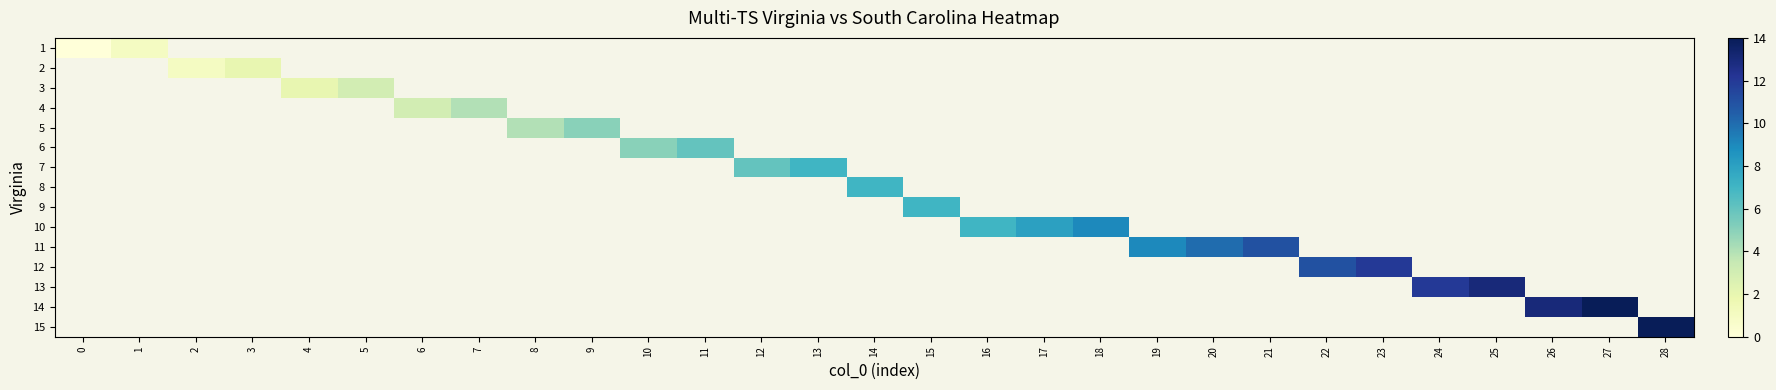

Rank the series by their average value, from lowest to highest.

1, 2, 3, 4, 5, 6, 7, 8, 9, 10, 11, 12, 13, 14, 15